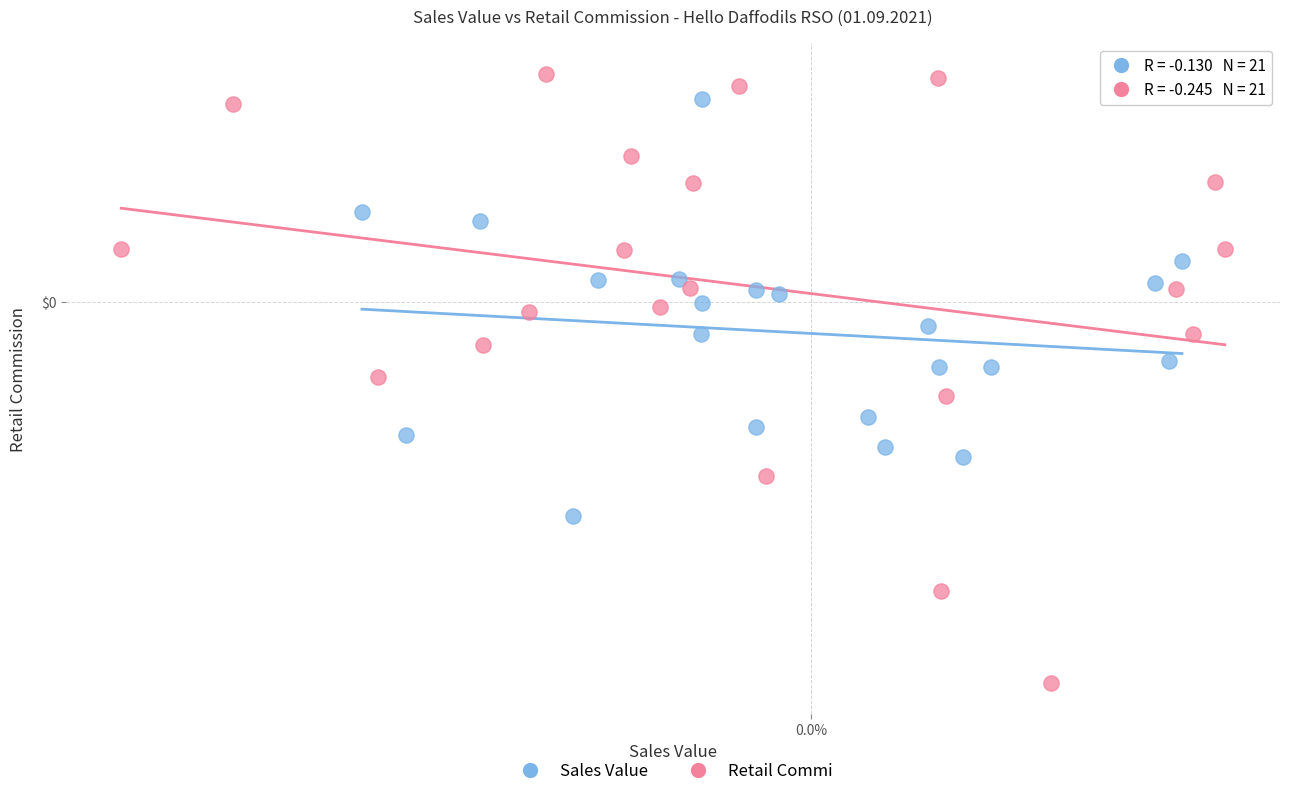

What are all the series names shown in the legend?

Sales Value, Retail Commi